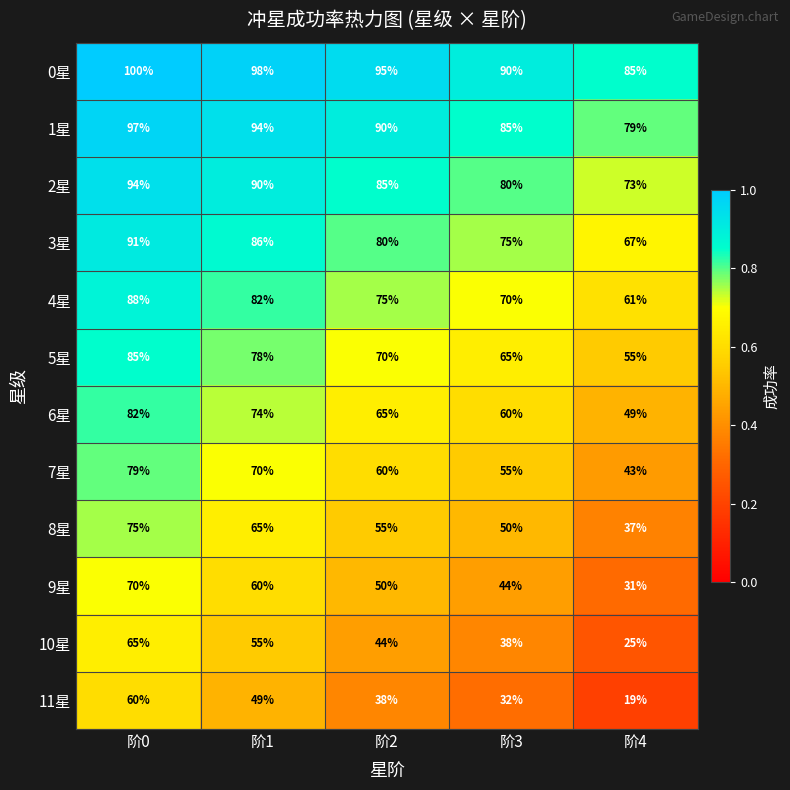

Which label corresponds to the largest value in the chart?

阶0